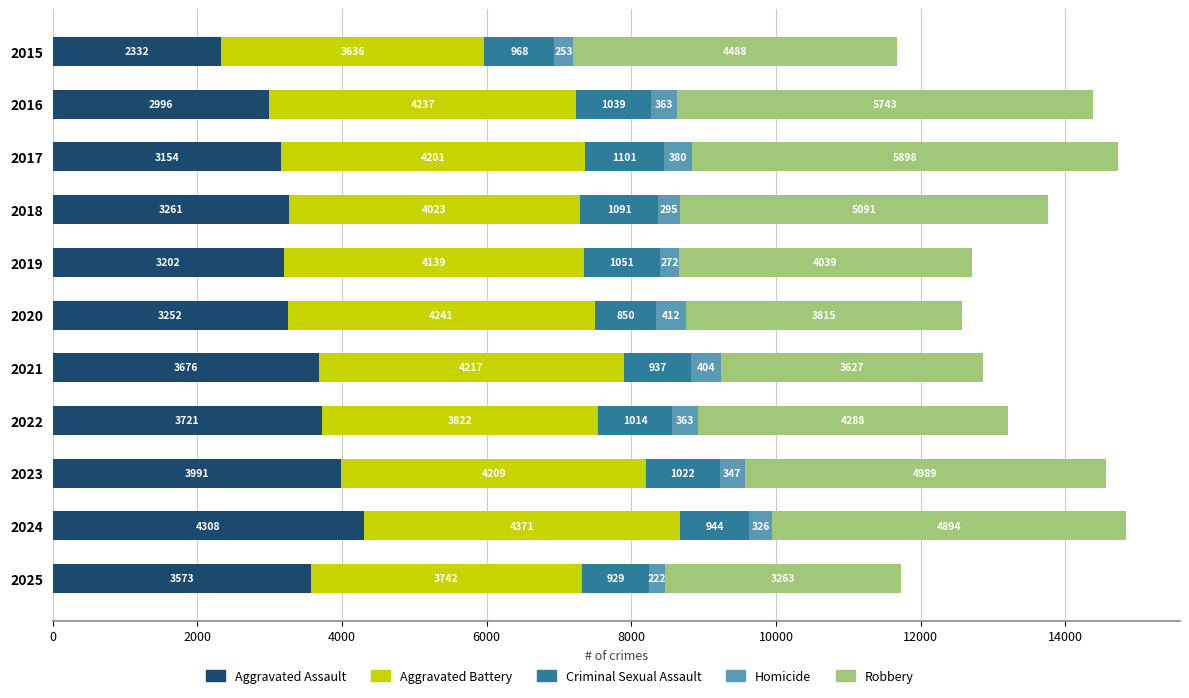

What is the difference between the Aggravated Assault values at 2020 and 2019?

50